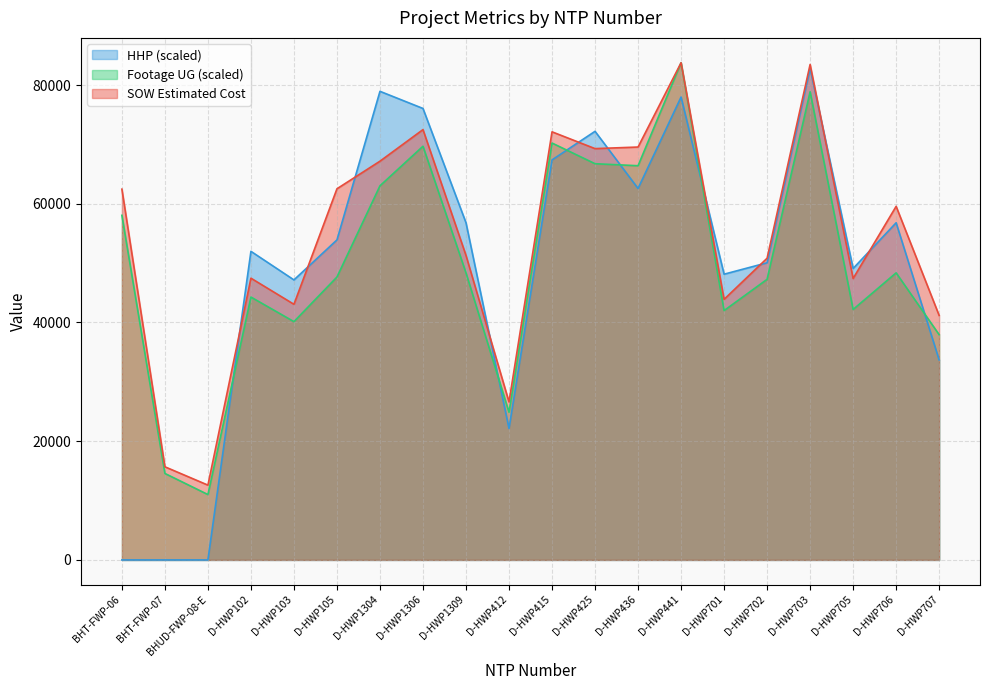

Reading right to left, transcribe all the data shown in this chart.

SOW Estimated Cost: D-HWP707=41187.0	D-HWP706=59562.5	D-HWP705=47414.0	D-HWP703=83462.0	D-HWP702=50824.5	D-HWP701=43895.5	D-HWP441=83754.0	D-HWP436=69555.0	D-HWP425=69288.0	D-HWP415=72118.0	D-HWP412=26617.0	D-HWP1309=51295.0	D-HWP1306=72492.0	D-HWP1304=67171.5	D-HWP105=62522.5	D-HWP103=43064.0	D-HWP102=47461.5	BHUD-FWP-08-E=12601.5	BHT-FWP-07=15690.1	BHT-FWP-06=62460.4
Footage UG: D-HWP707=37947.4	D-HWP706=48363.8	D-HWP705=42193.7	D-HWP703=78862.5	D-HWP702=47272.9	D-HWP701=42006.0	D-HWP441=83754.0	D-HWP436=66405.0	D-HWP425=66745.1	D-HWP415=70229.0	D-HWP412=24879.9	D-HWP1309=48352.1	D-HWP1306=69689.4	D-HWP1304=63026.6	D-HWP105=47660.0	D-HWP103=40140.9	D-HWP102=44281.7	BHUD-FWP-08-E=11014.7	BHT-FWP-07=14569.0	BHT-FWP-06=58053.0
HHP: D-HWP707=33694.1	D-HWP706=56798.7	D-HWP705=49097.2	D-HWP703=82791.3	D-HWP702=50059.9	D-HWP701=48134.5	D-HWP441=77977.9	D-HWP436=62574.8	D-HWP425=72201.7	D-HWP415=67388.3	D-HWP412=22141.9	D-HWP1309=56798.7	D-HWP1306=76052.5	D-HWP1304=78940.6	D-HWP105=53910.6	D-HWP103=47171.8	D-HWP102=51985.2	BHUD-FWP-08-E=0.0	BHT-FWP-07=0.0	BHT-FWP-06=0.0